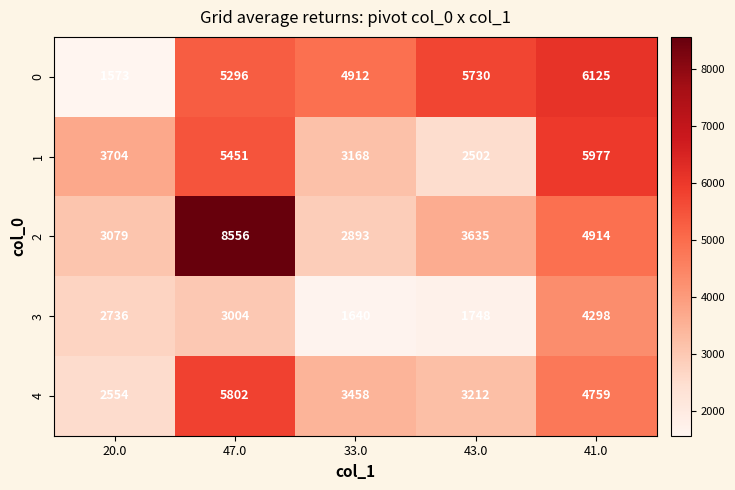

Which label corresponds to the largest value in the chart?

47.0